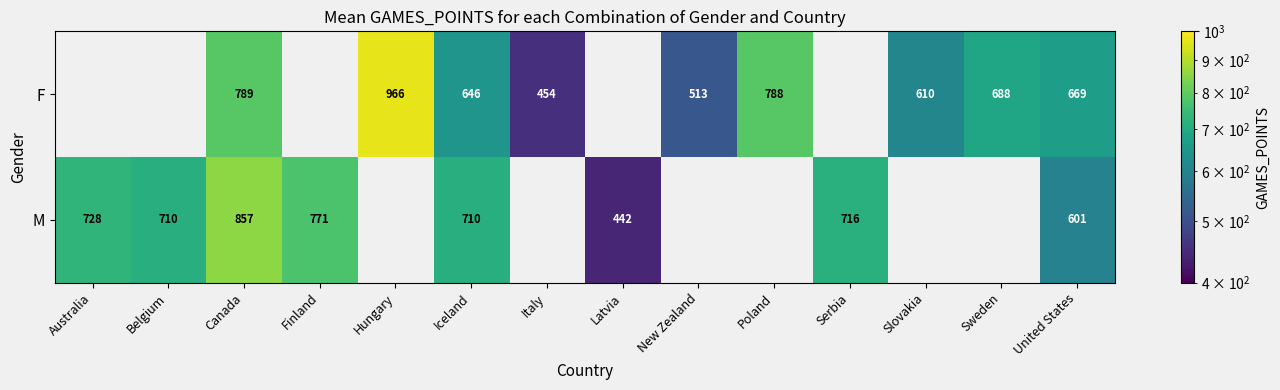

The value of F at Sweden is 1226. True or false?

False